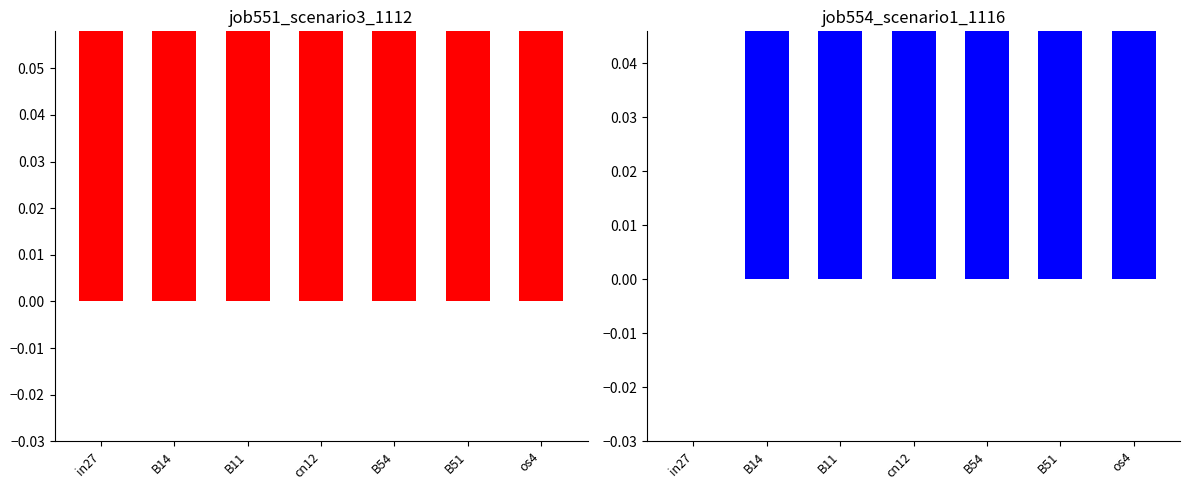

Which series has the largest total across all categories?

job551_scenario3_1112